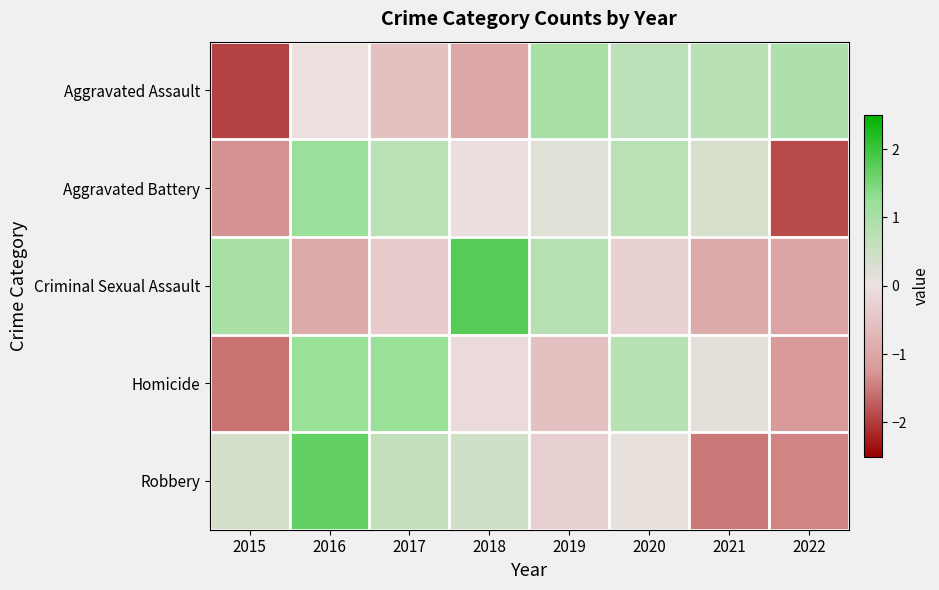

What is the greatest value displayed?

1.8